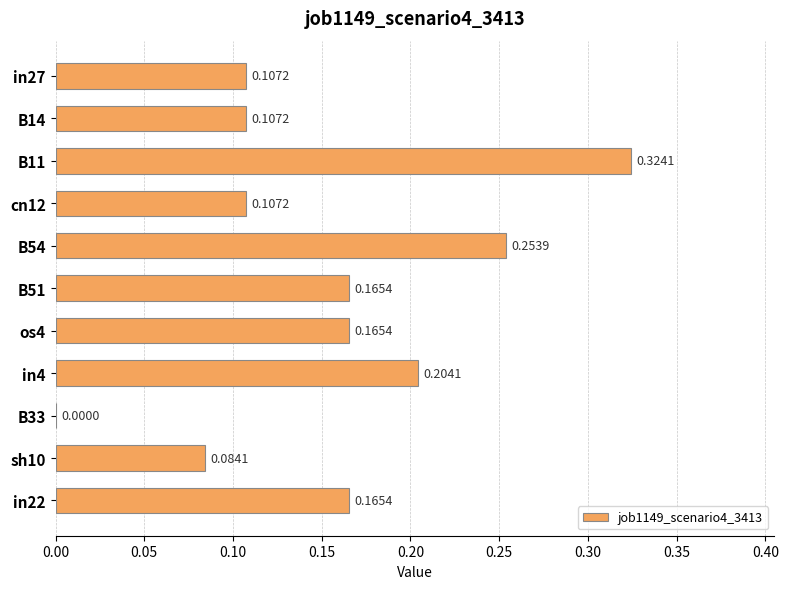

Between sh10 and B51, which is larger?

B51